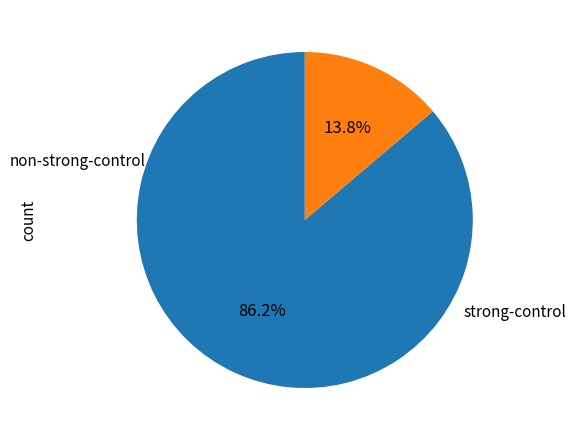

Is there any slice that represents more than half of the pie?

Yes